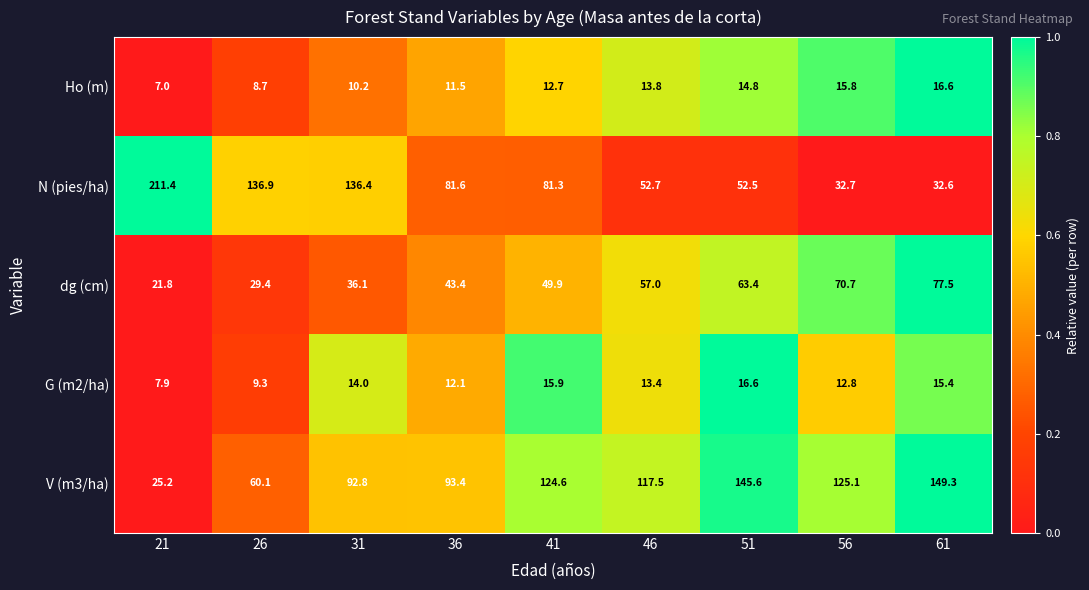

Rank the series at 51 from lowest to highest value.

Ho (m), G (m2/ha), N (pies/ha), dg (cm), V (m3/ha)